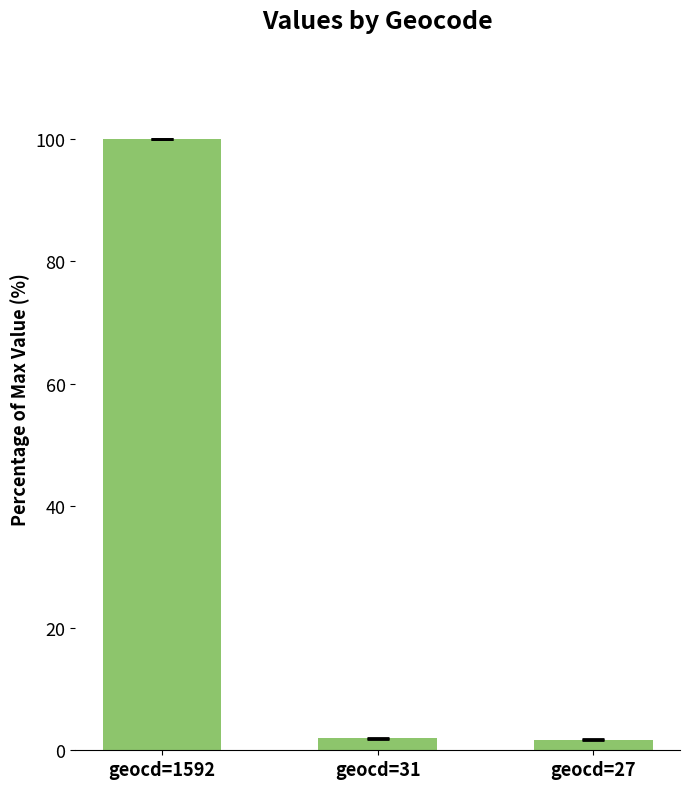

What is the sum of the values at geocd=27 and geocd=31?

3.6